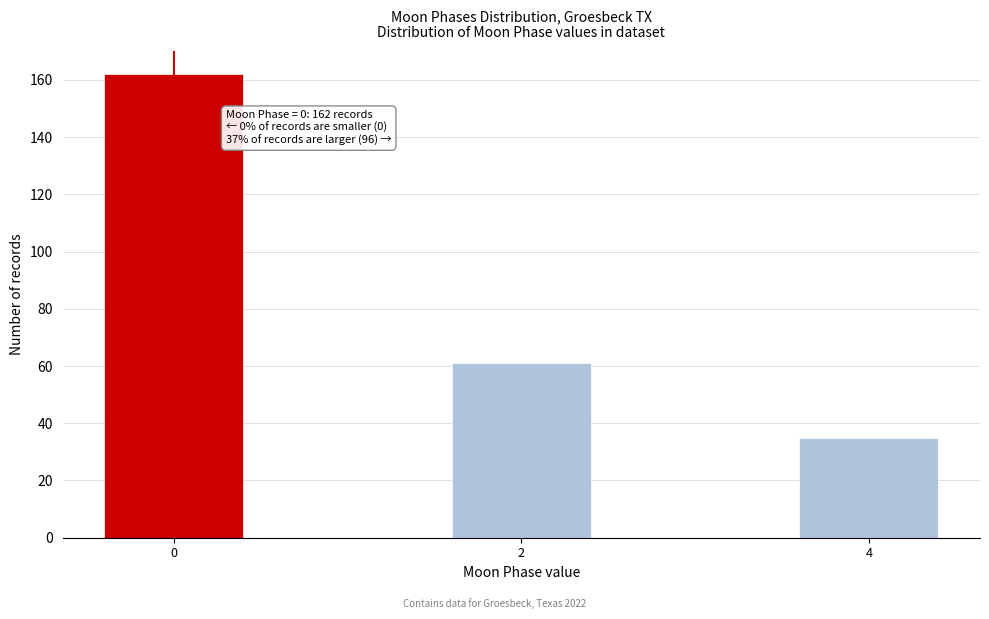

Reading left to right, extract all data points from this chart.

162	61	35